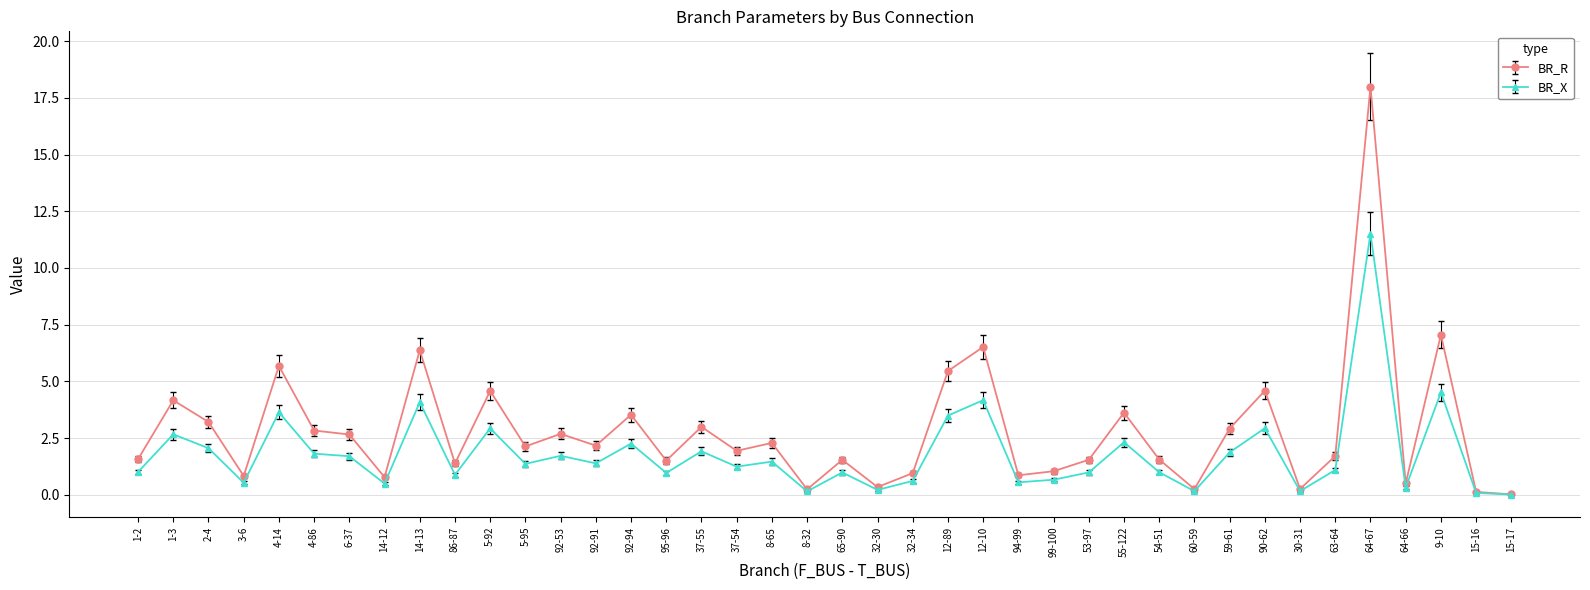

Rank the series by their average value, from highest to lowest.

BR_R, BR_X